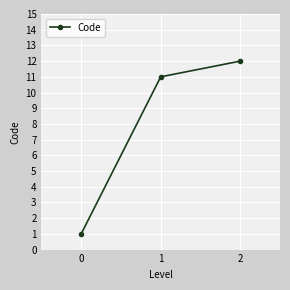

What is the difference between the second highest and minimum values?

10